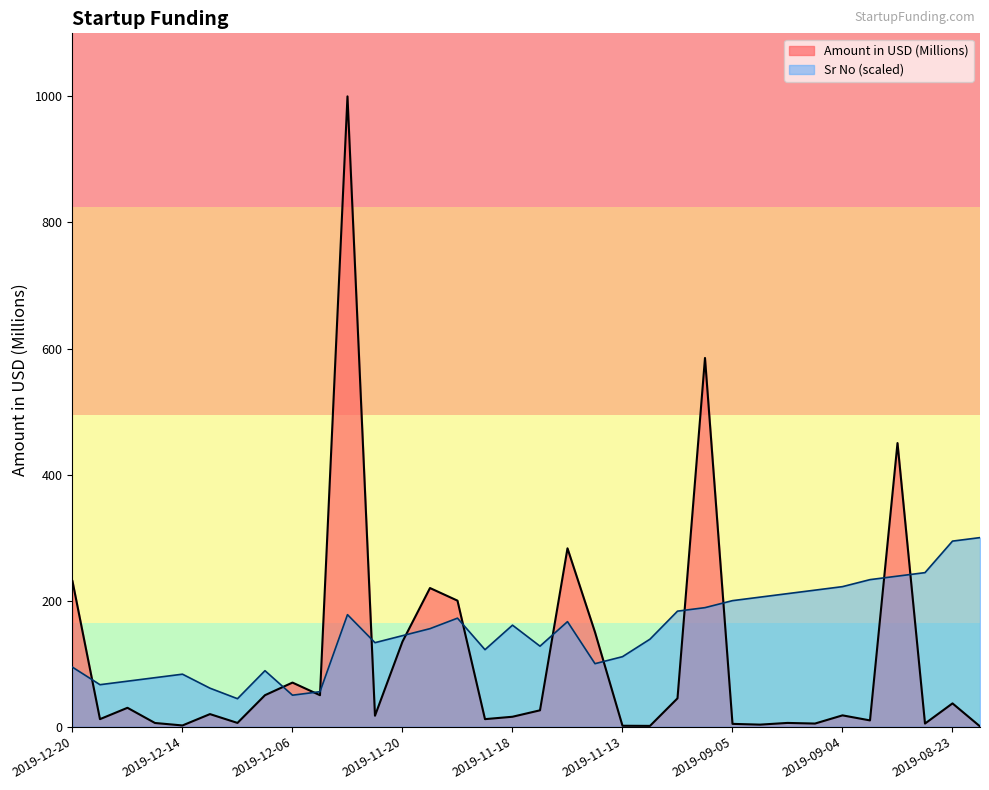

Which has a higher value, 2019-09-05 or 2019-11-18?

2019-11-18